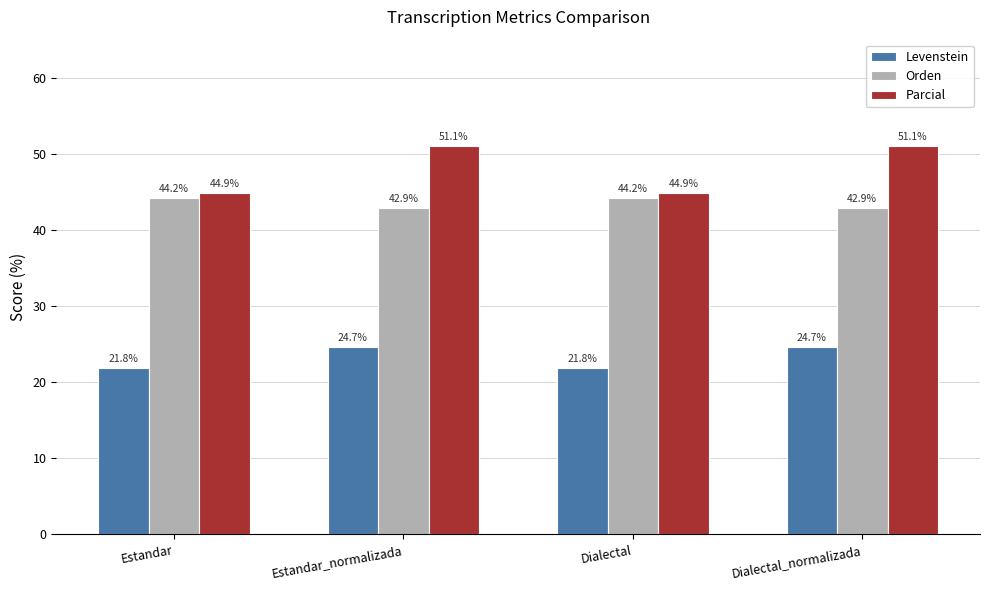

What is the label of the 1st bar from the right?

Dialectal_normalizada